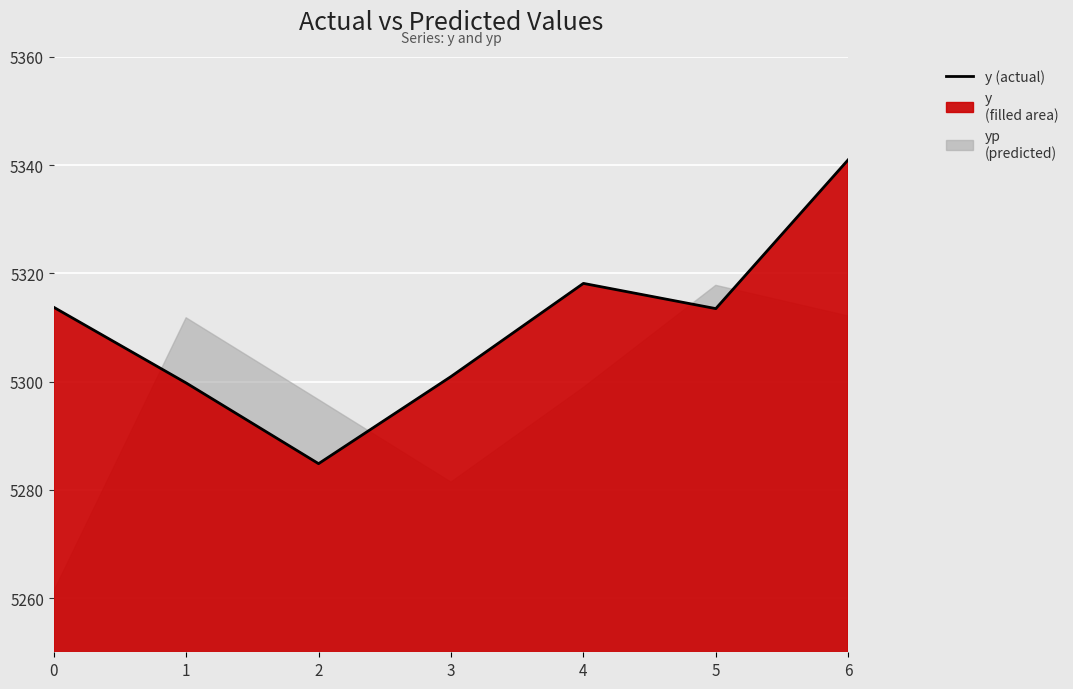

Reading left to right, transcribe all the data shown in this chart.

0=5313.7	1=5299.8	2=5284.8	3=5300.9	4=5318.1	5=5313.5	6=5341.0